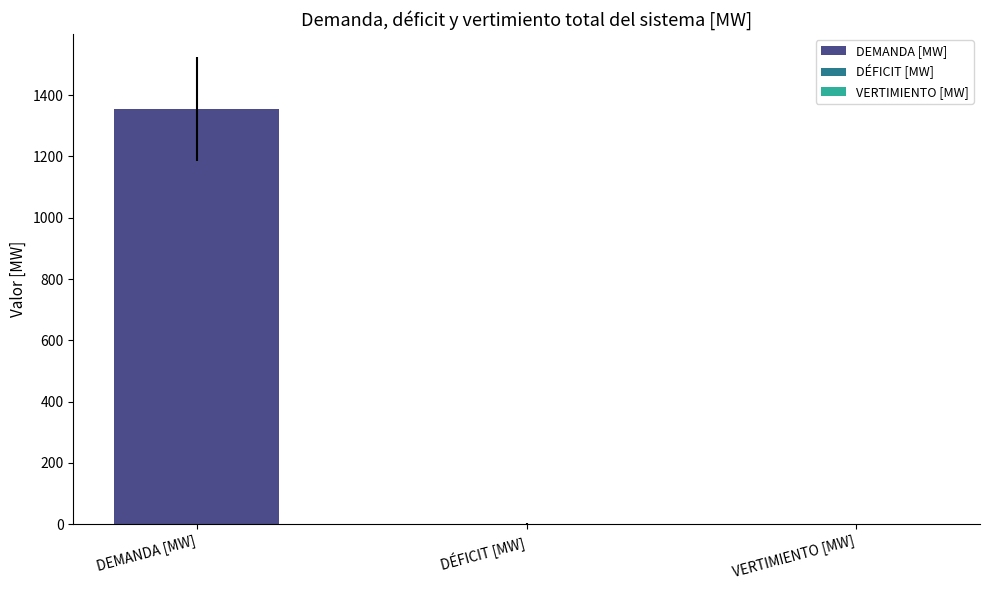

What is the greatest value displayed?

1353.6